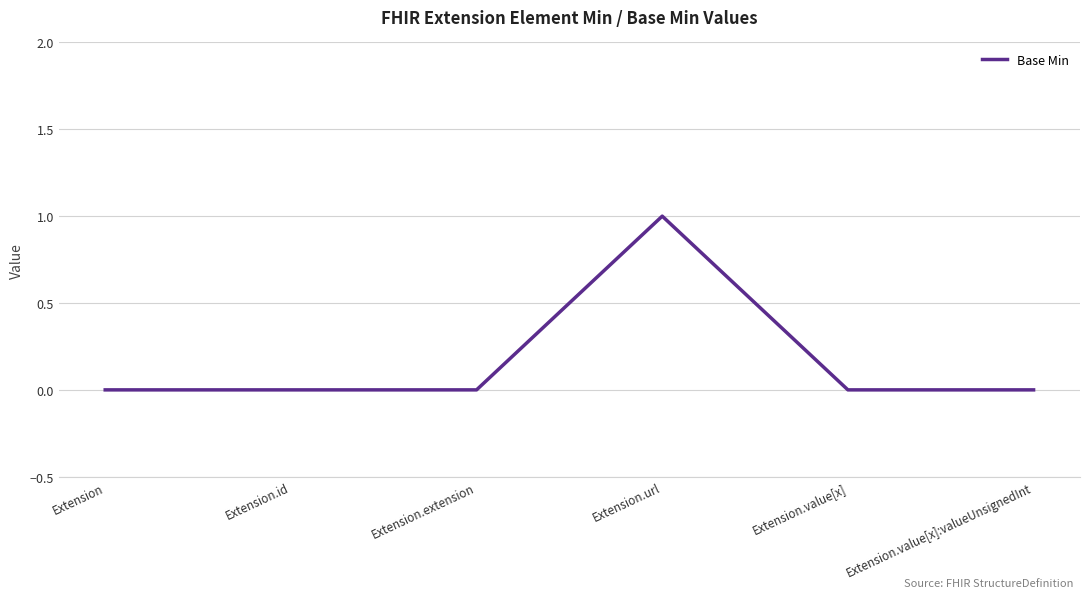

What is the sum of all values?

1